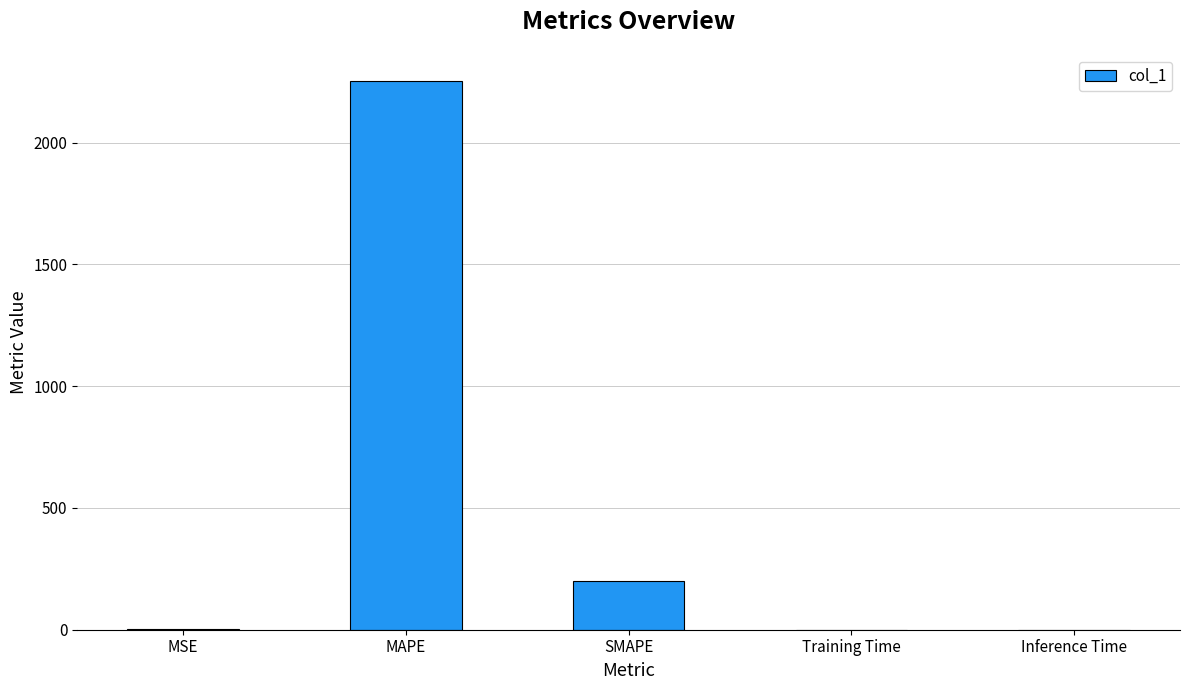

What is the maximum value shown in the chart?

2251.3